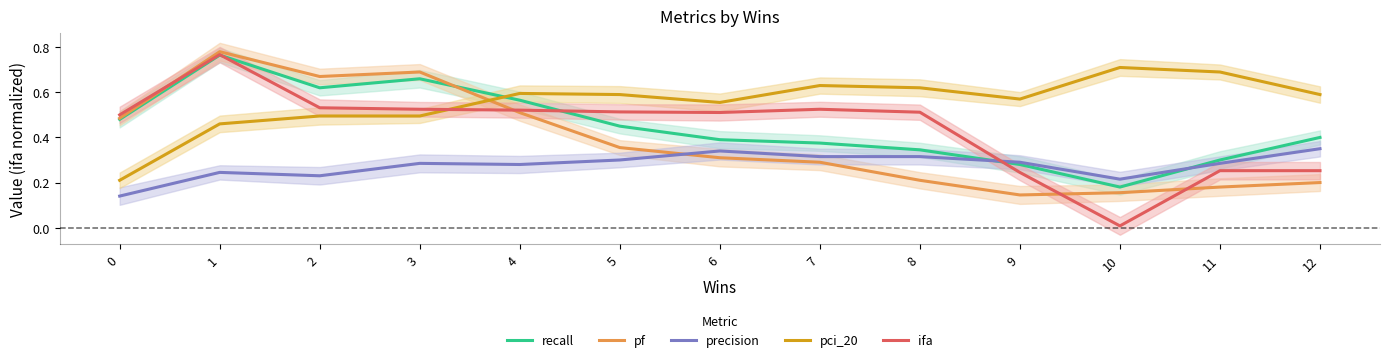

What is the difference between the highest and lowest values at 6?

0.2